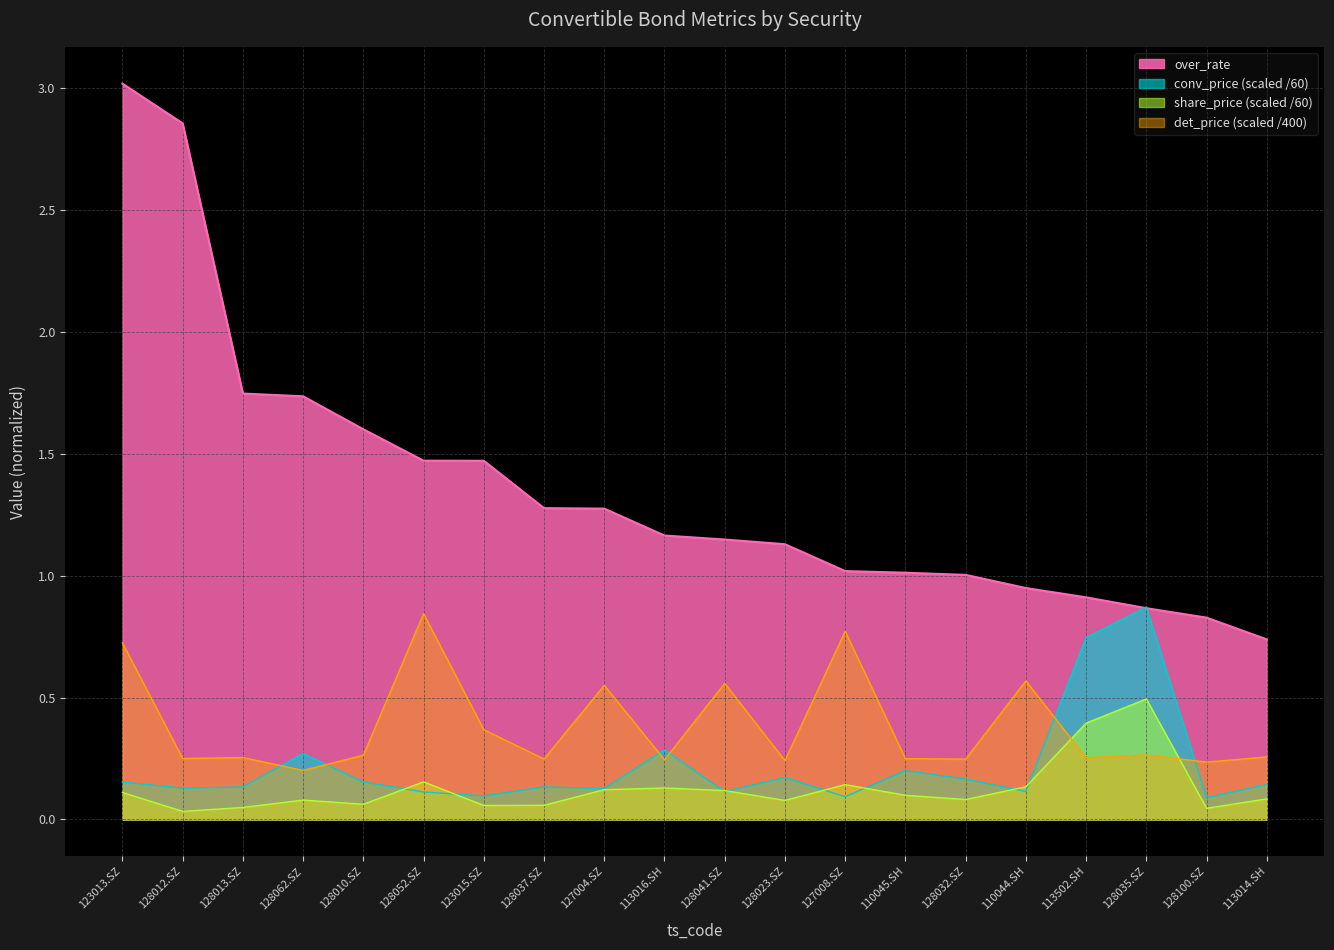

What position from the right is 113016.SH?

11